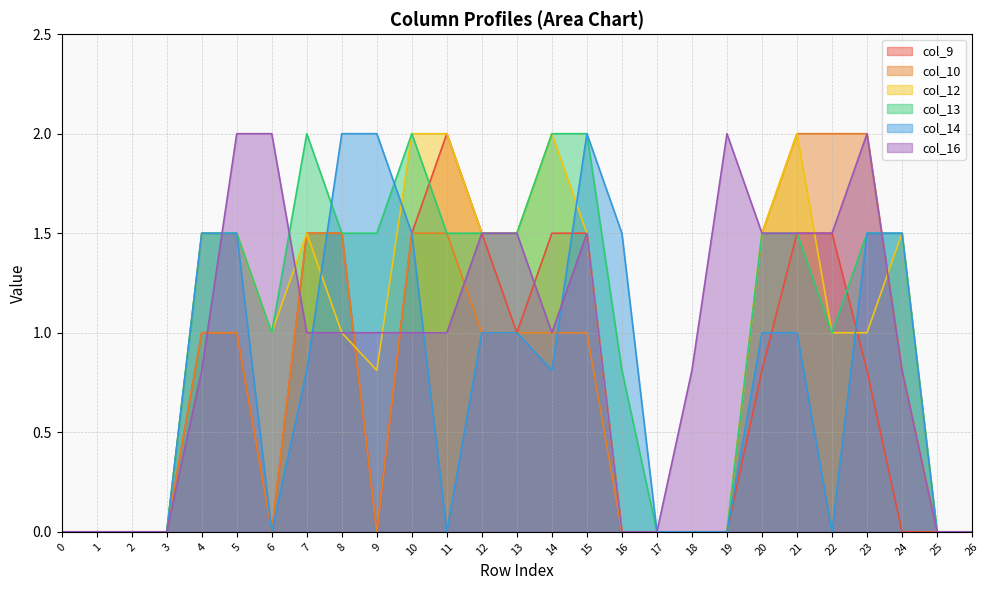

What is the average value of the col_14 series?

0.8